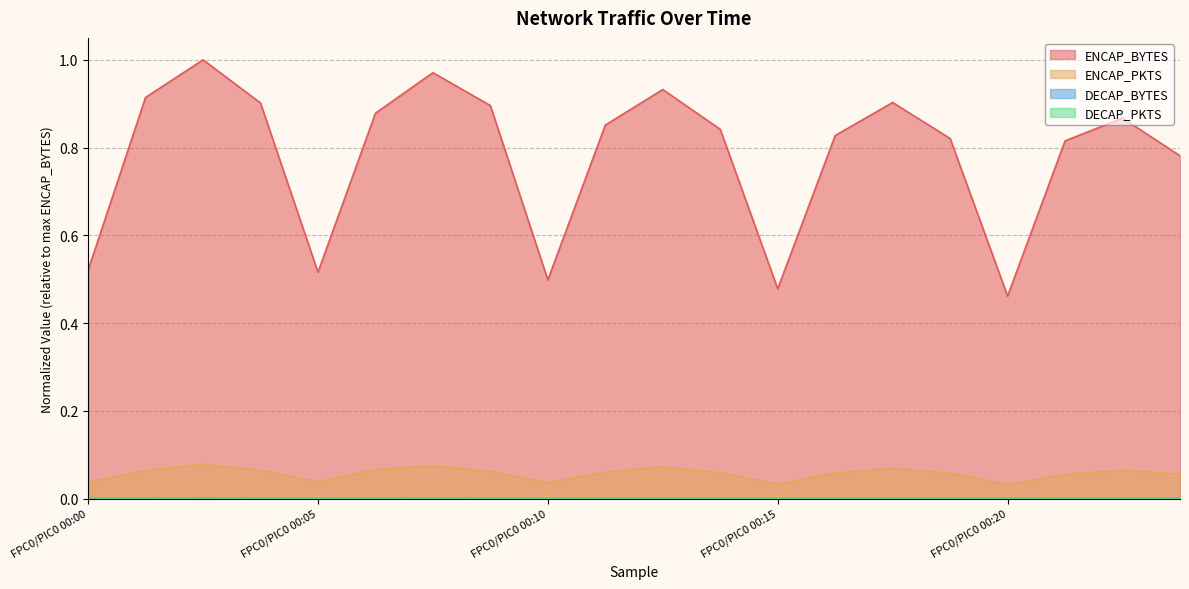

What position from the right is FPC0/PIC1 00:10?

11